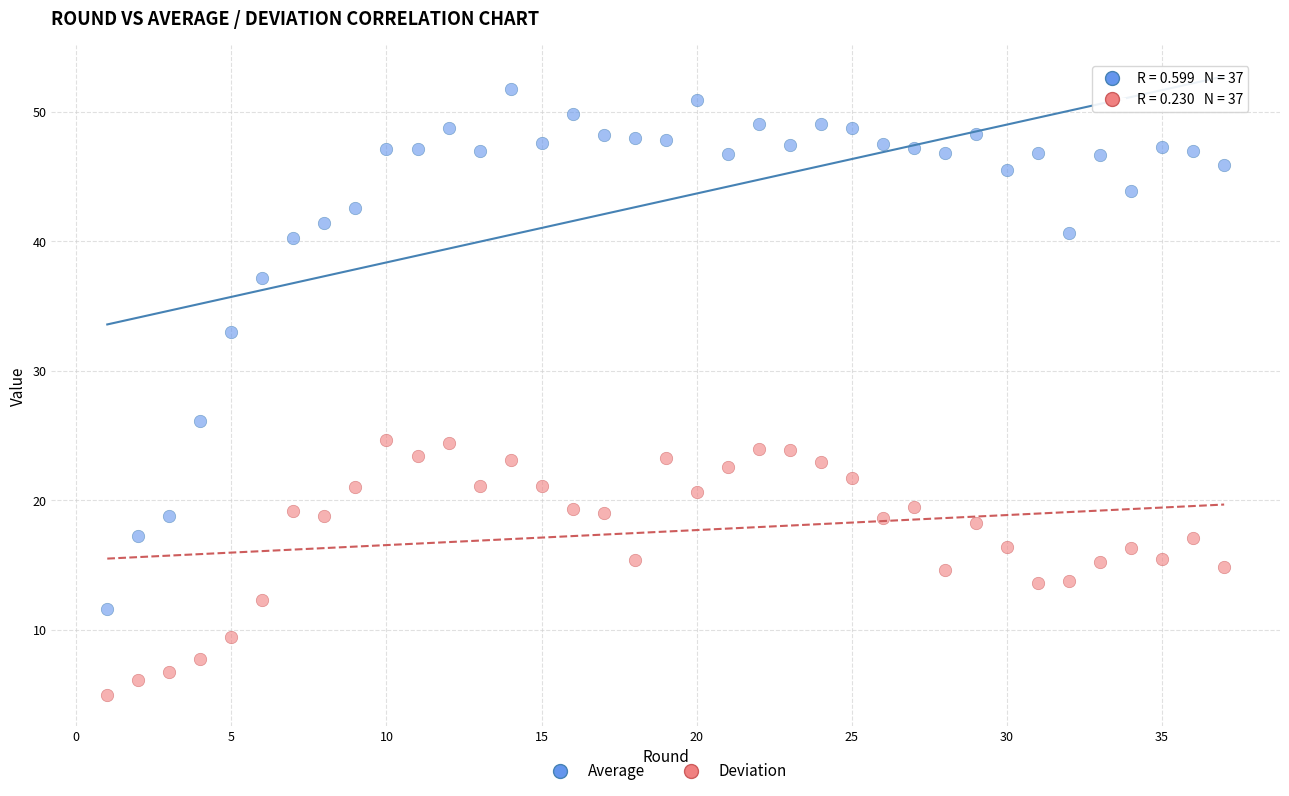

Which series contains the lowest Y value?

Deviation